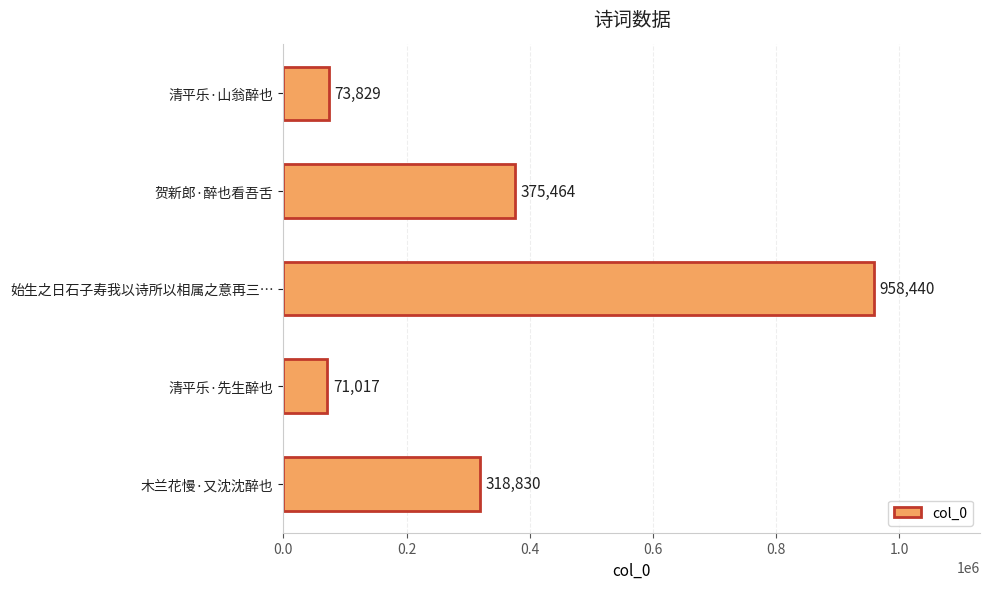

Which has a higher value, 始生之日石子寿我以诗所以相属之意再三… or 清平乐·先生醉也?

始生之日石子寿我以诗所以相属之意再三…